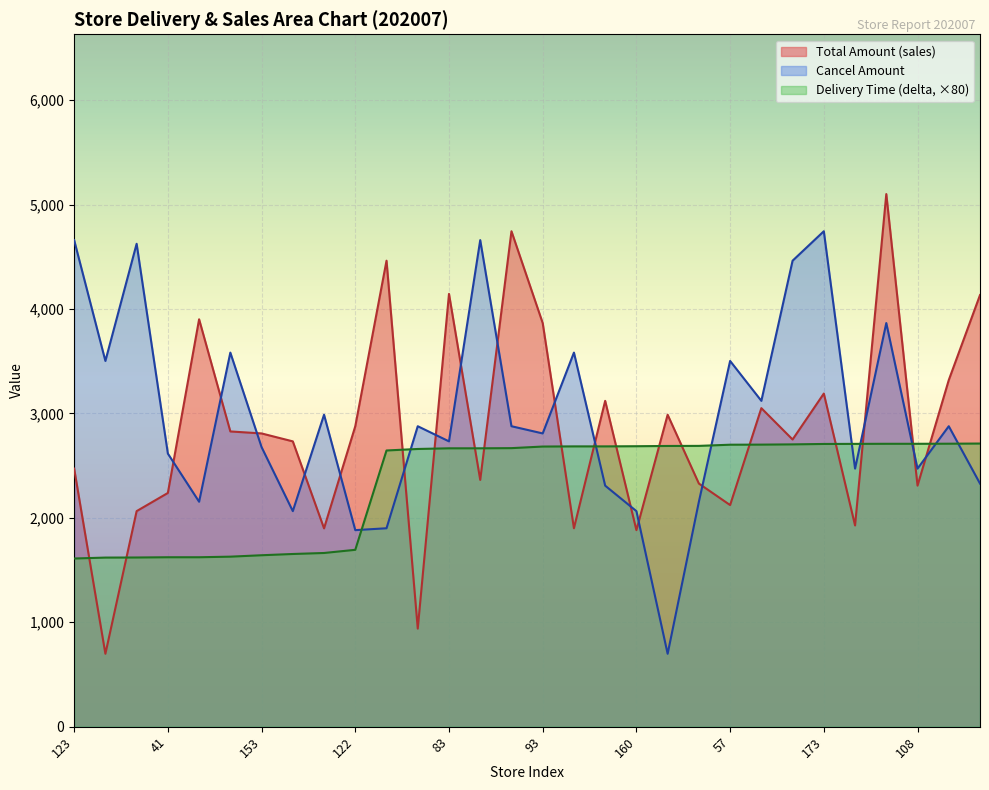

What is the minimum value shown in the chart?

698.0